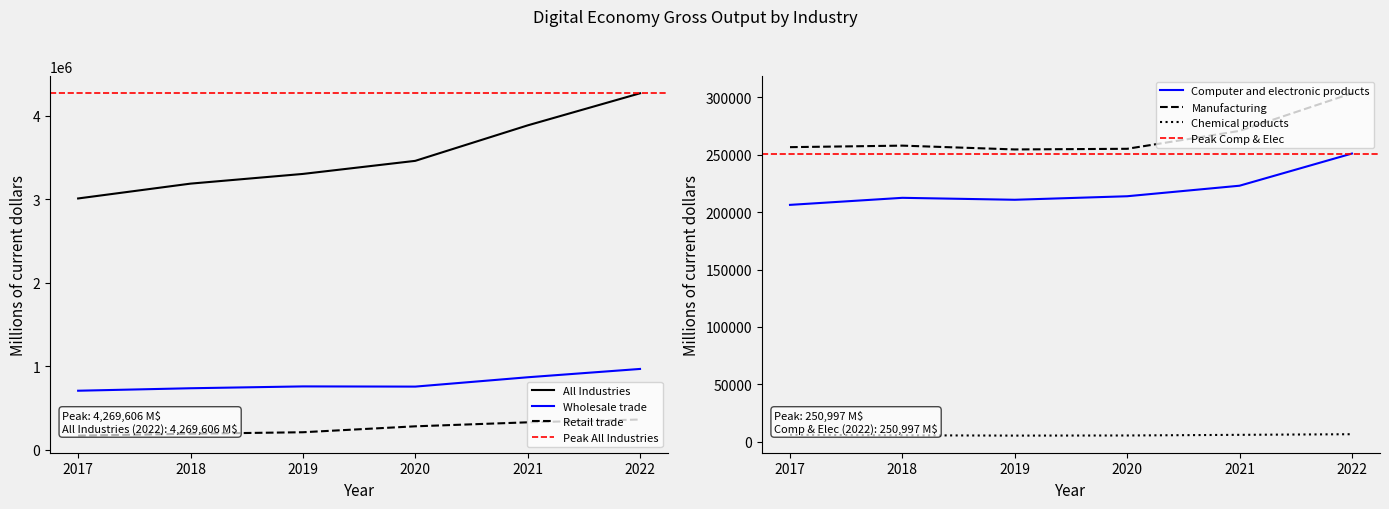

Rank the series by their maximum value, from lowest to highest.

Chemical products, Computer and electronic products, Manufacturing, Retail trade, Wholesale trade, All Industries